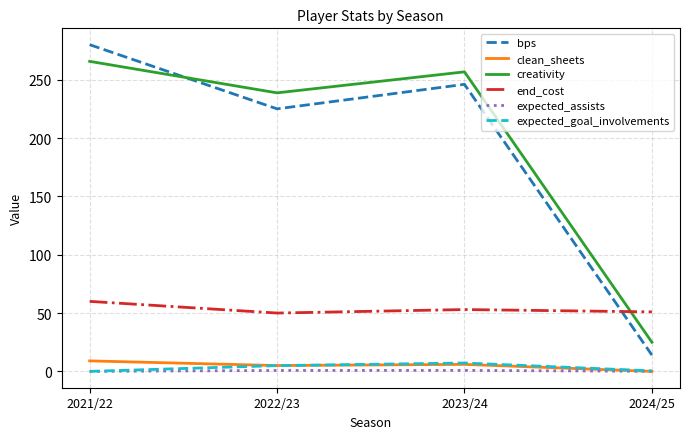

What is the sum of all end_cost values?

214.0